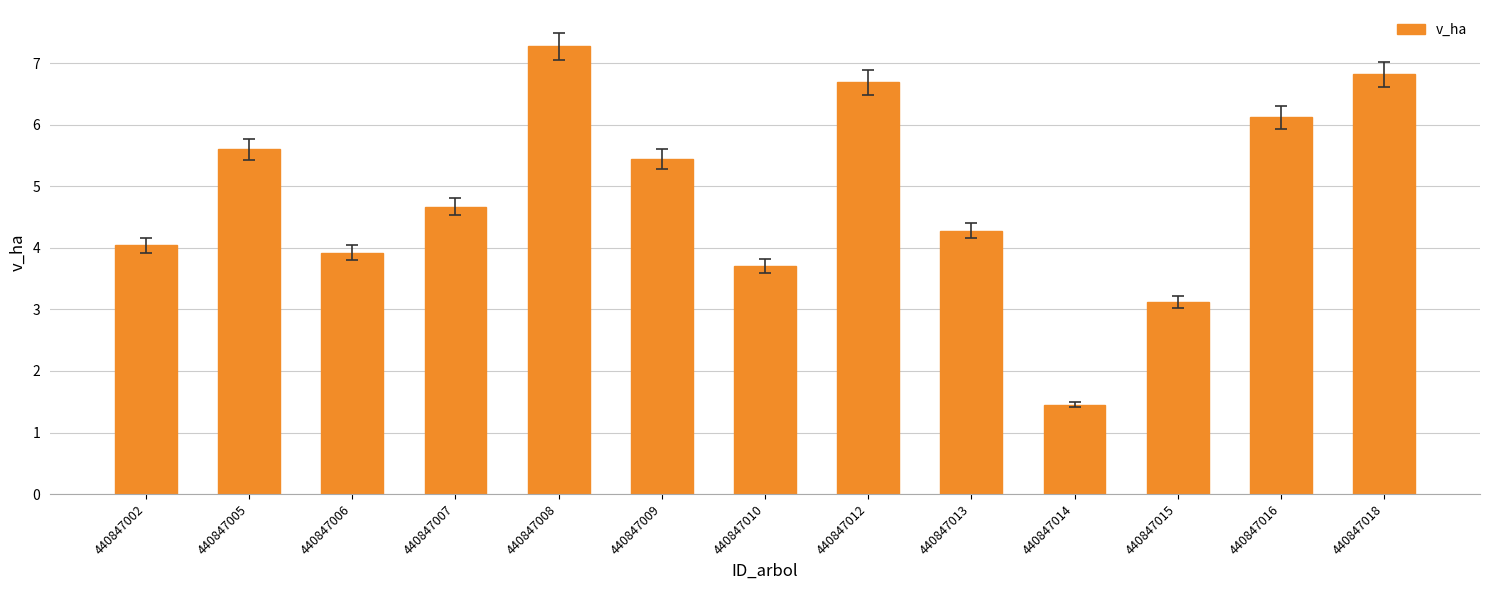

What is the value of the 11th bar from the left?

3.1